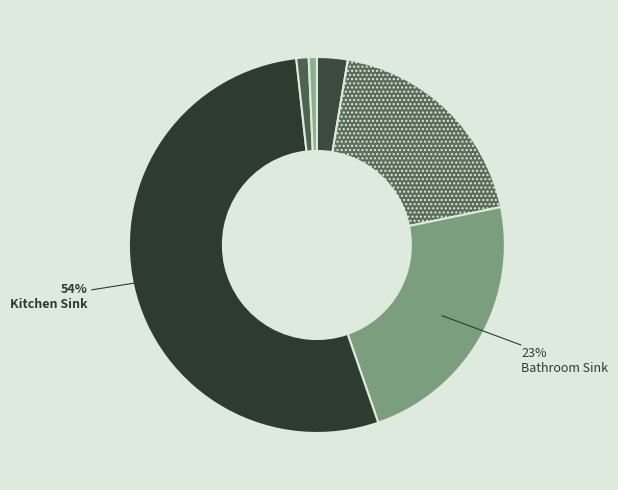

How many segments does this pie chart have?

6